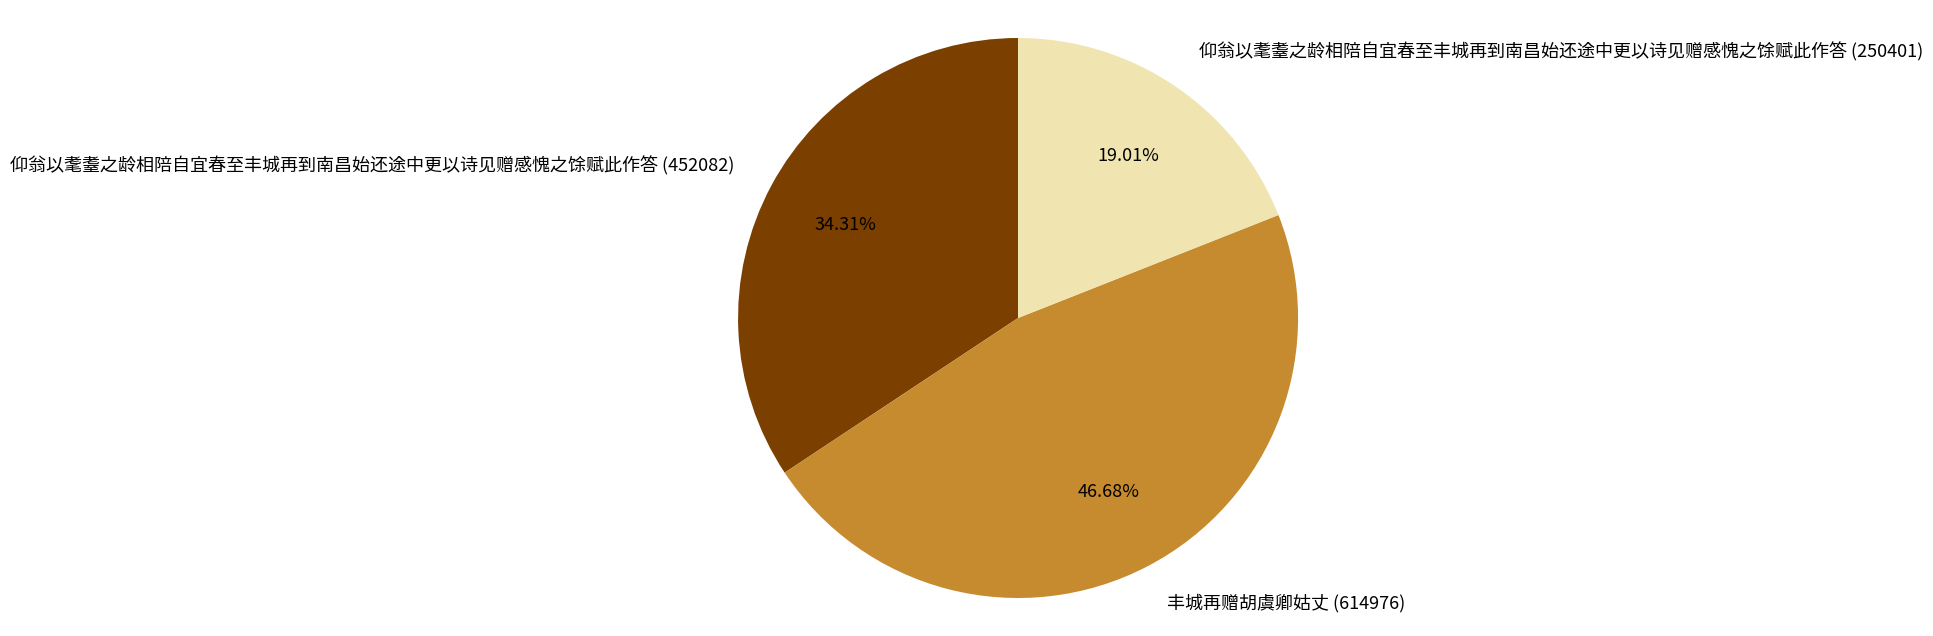

Is there a majority slice in this chart?

No